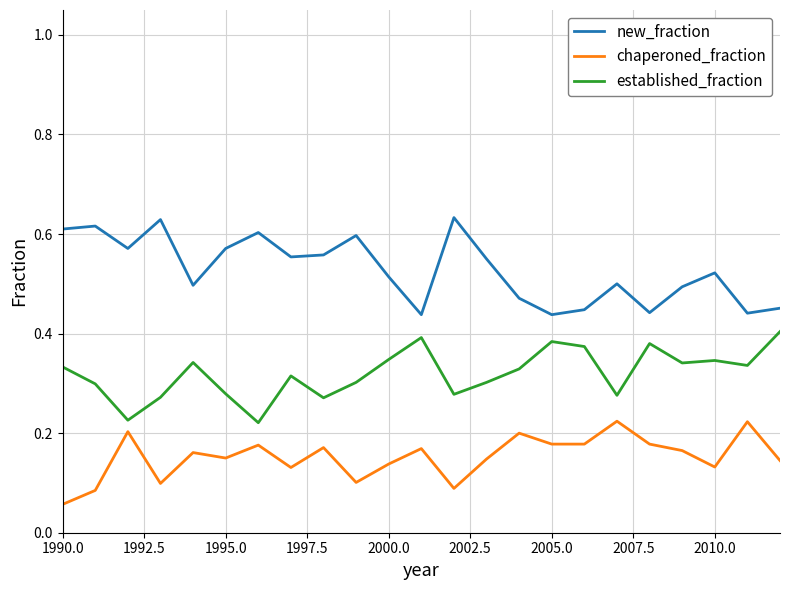

Rank the series by their maximum value, from lowest to highest.

chaperoned_fraction, established_fraction, new_fraction